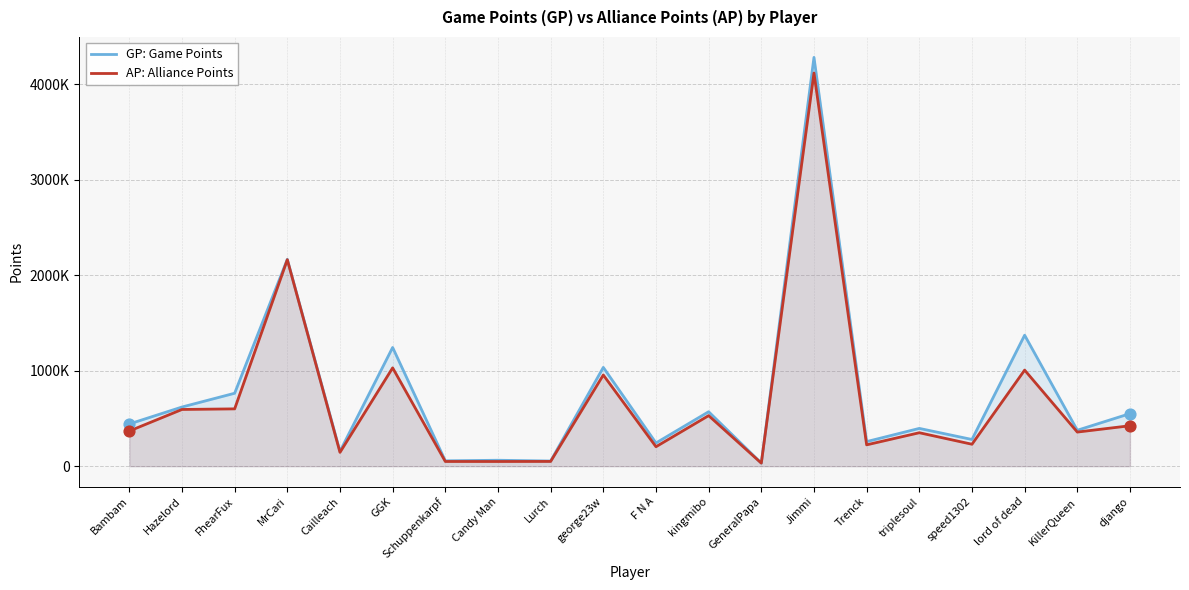

Is the value of GP: Game Points at Hazelord greater than the value of AP: Alliance Points at GGK?

No